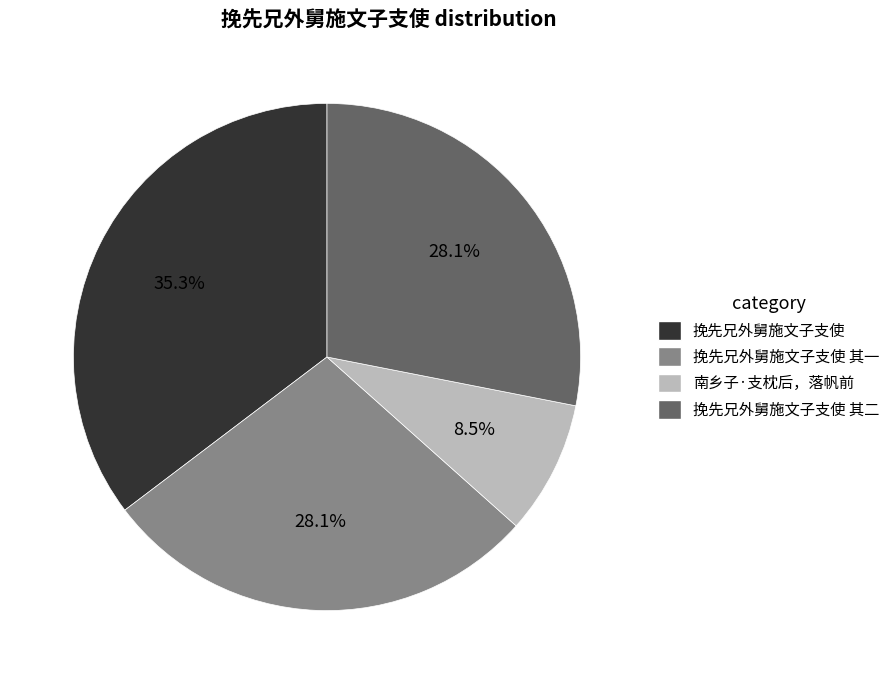

Is the sum of 挽先兄外舅施文子支使 其一 and 挽先兄外舅施文子支使 其二 greater than half?

Yes